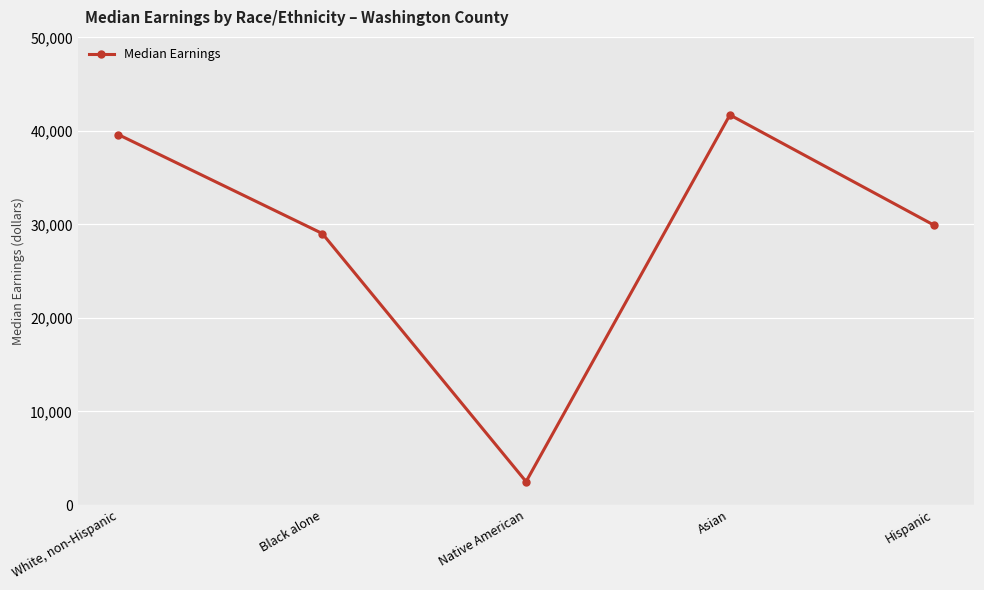

What is the greatest value displayed?

41705